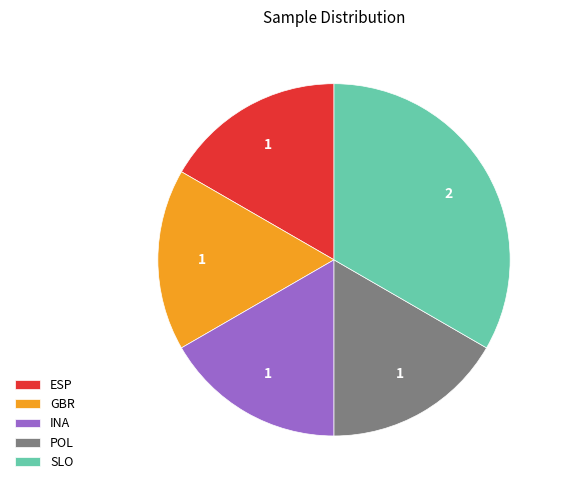

What is the largest slice in the pie chart?

SLO